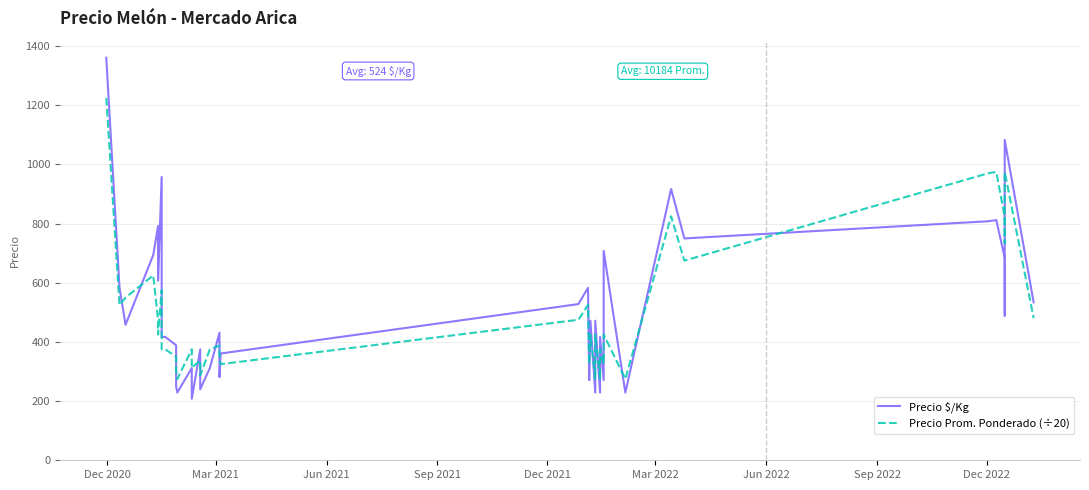

What is the difference between the maximum and minimum values in the Precio Prom. Ponderado (÷20) series?

950.0